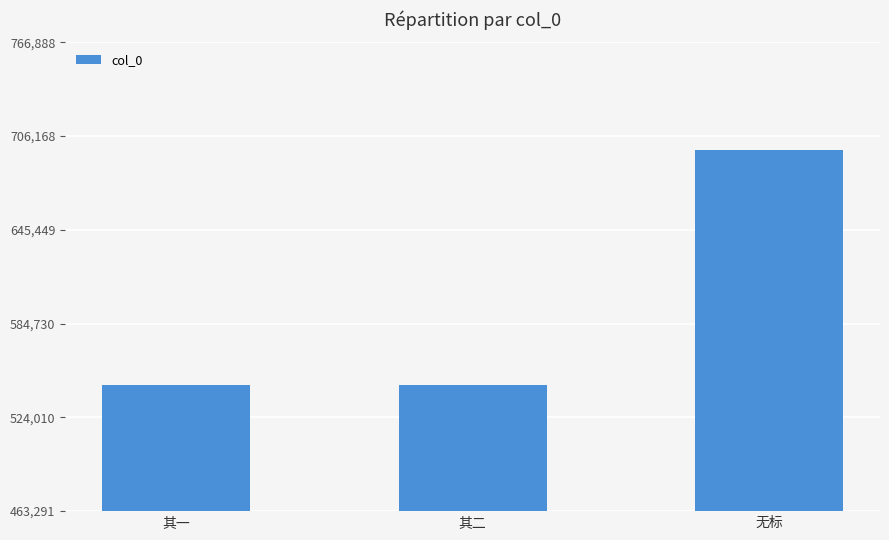

What is the smallest value displayed?

545049